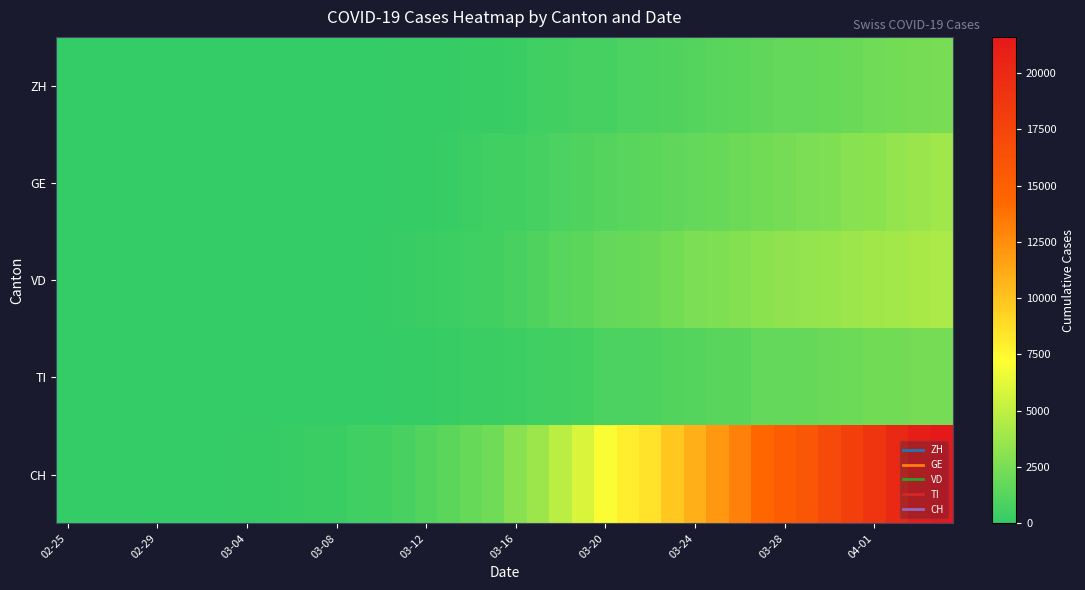

At how many categories does at least one series exceed 721?

25